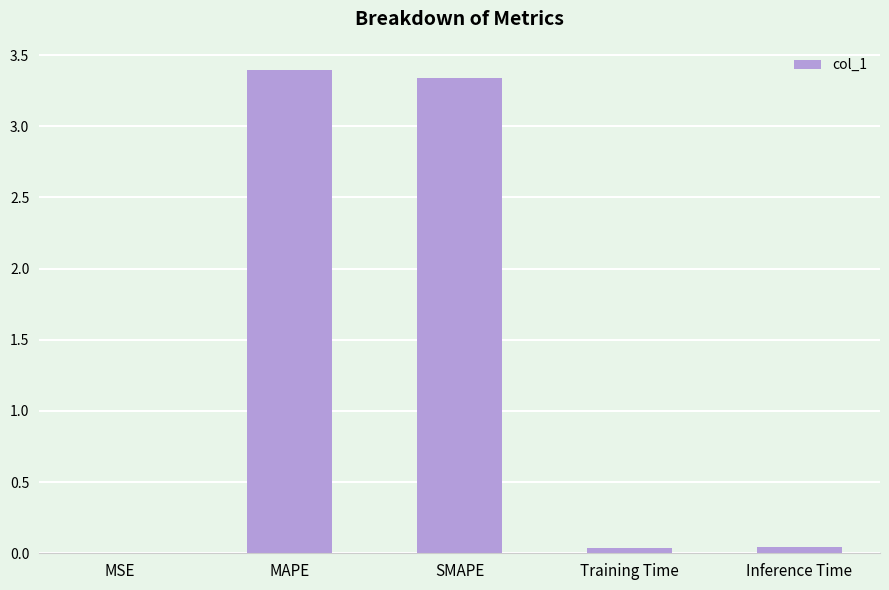

True or false: the data shows 5.7 at MAPE.

False